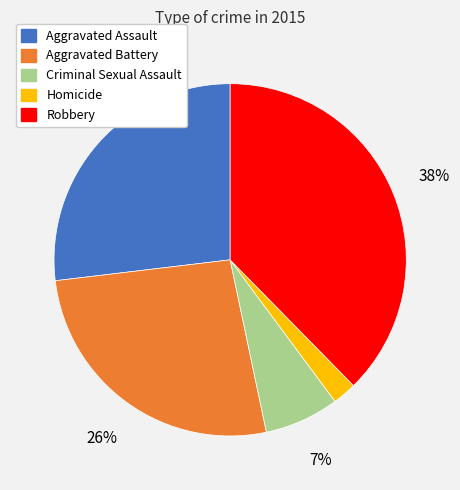

Approximately how many times larger is the value at Aggravated Battery compared to Robbery?

0.7